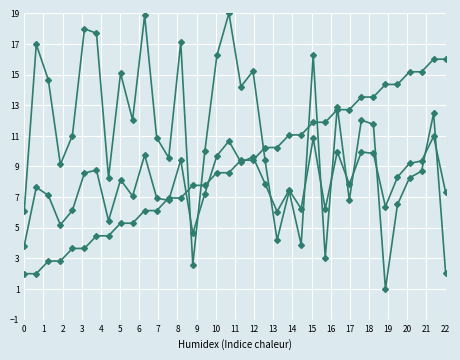

How many lines are shown in the chart?

3